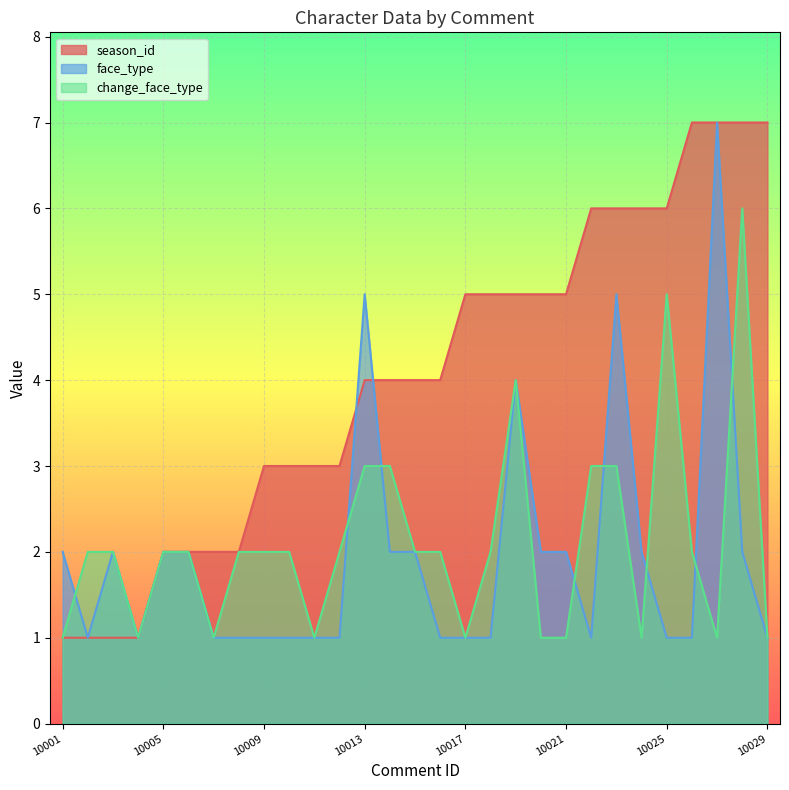

Count the season_id values in the range 2 to 6.

21